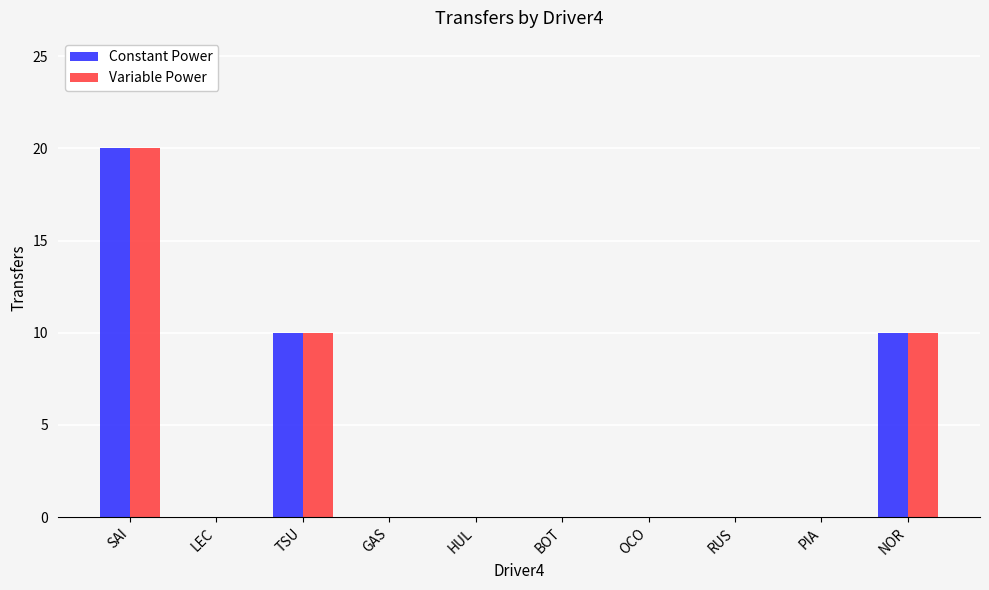

Count the Constant Power values in the range 0 to 10.

9